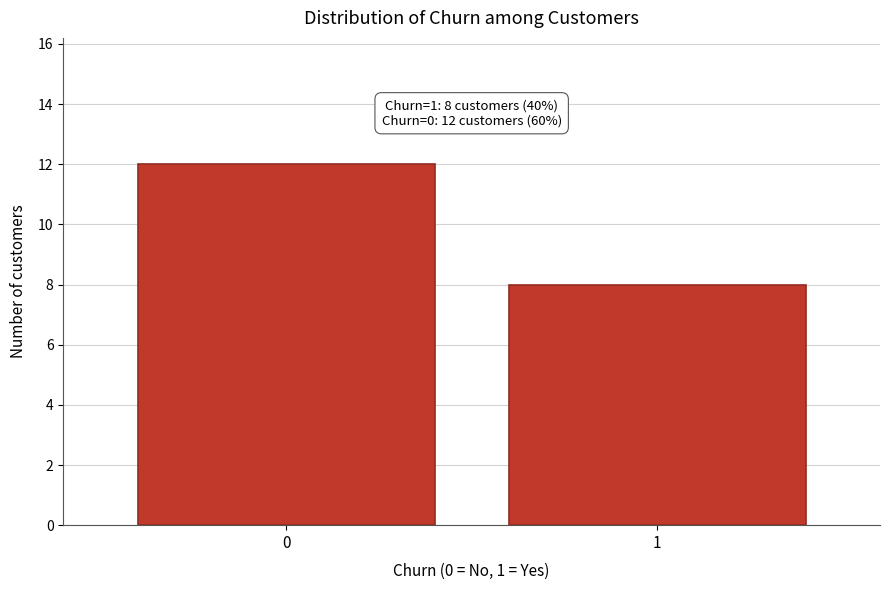

Reading left to right, extract all data points from this chart.

0=12	1=8